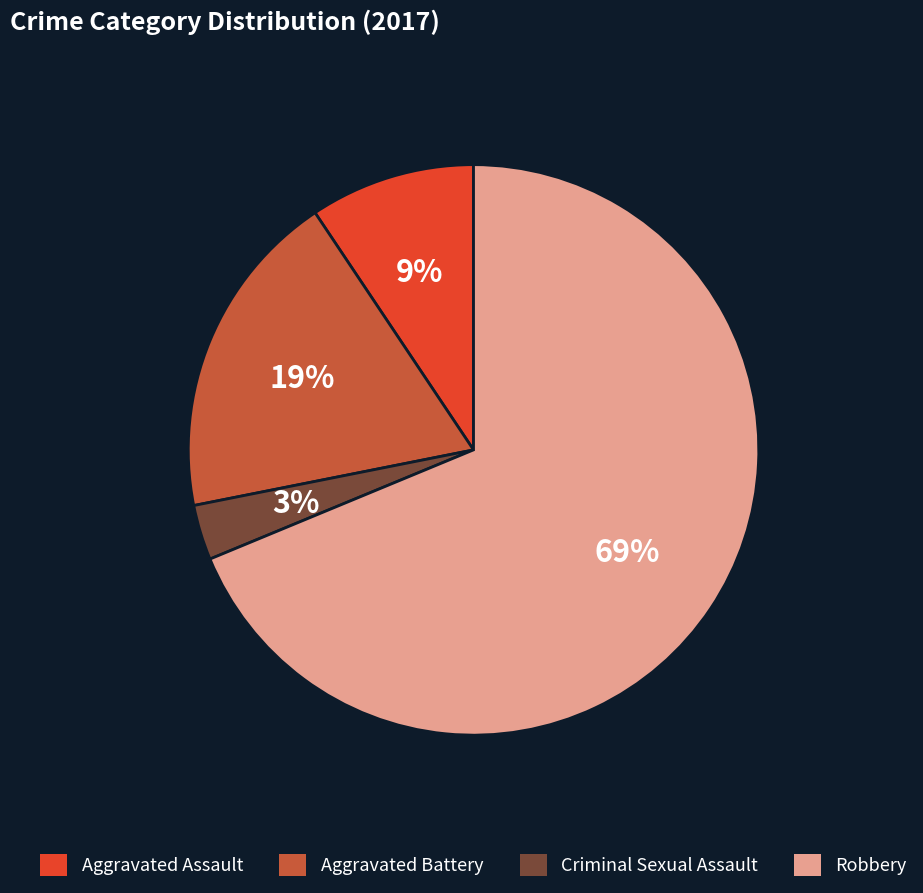

Rank the categories by value from lowest to highest.

Criminal Sexual Assault, Aggravated Assault, Aggravated Battery, Robbery